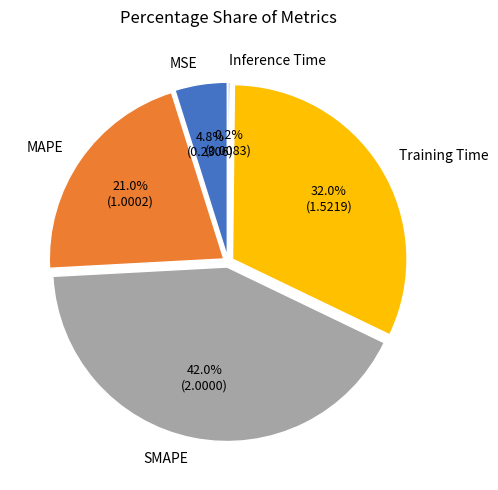

What percentage is the MAPE slice, to the nearest percent?

21%